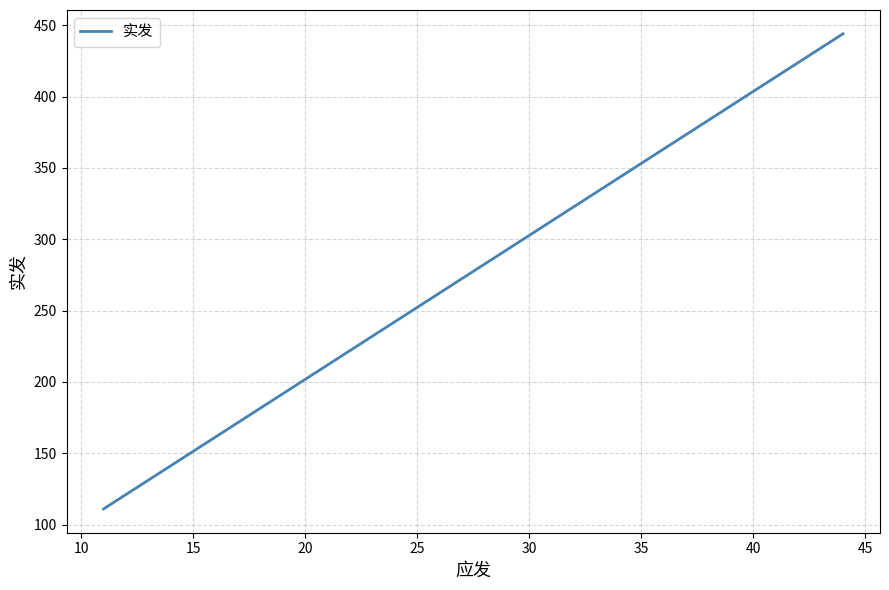

What is the difference between the maximum and minimum values?

333